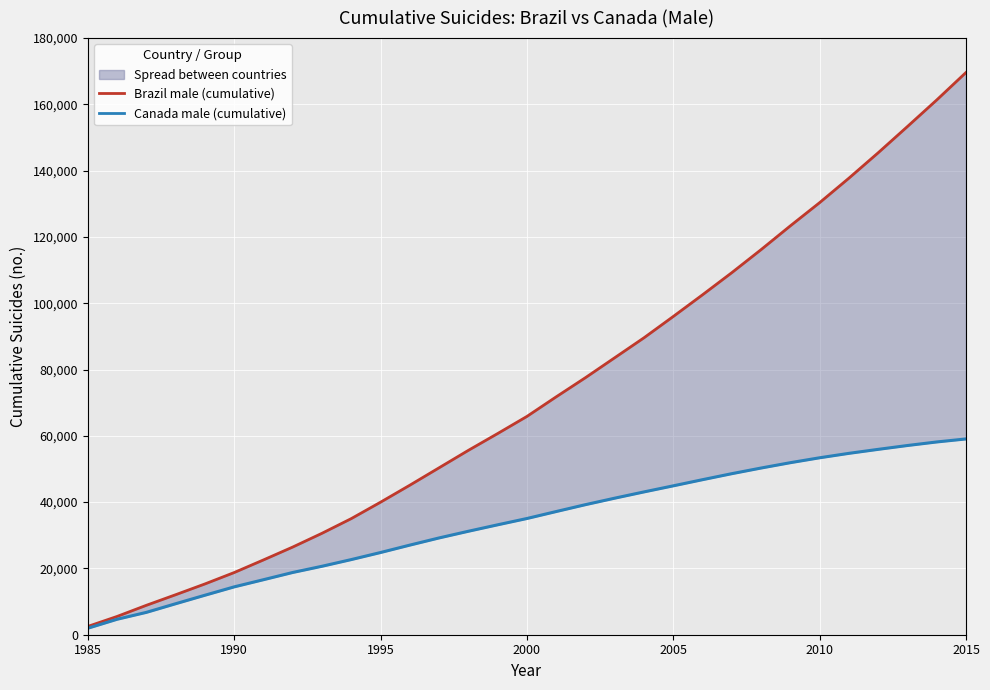

True or false: Canada male (cumulative) and Brazil male (cumulative) intersect in this chart.

False